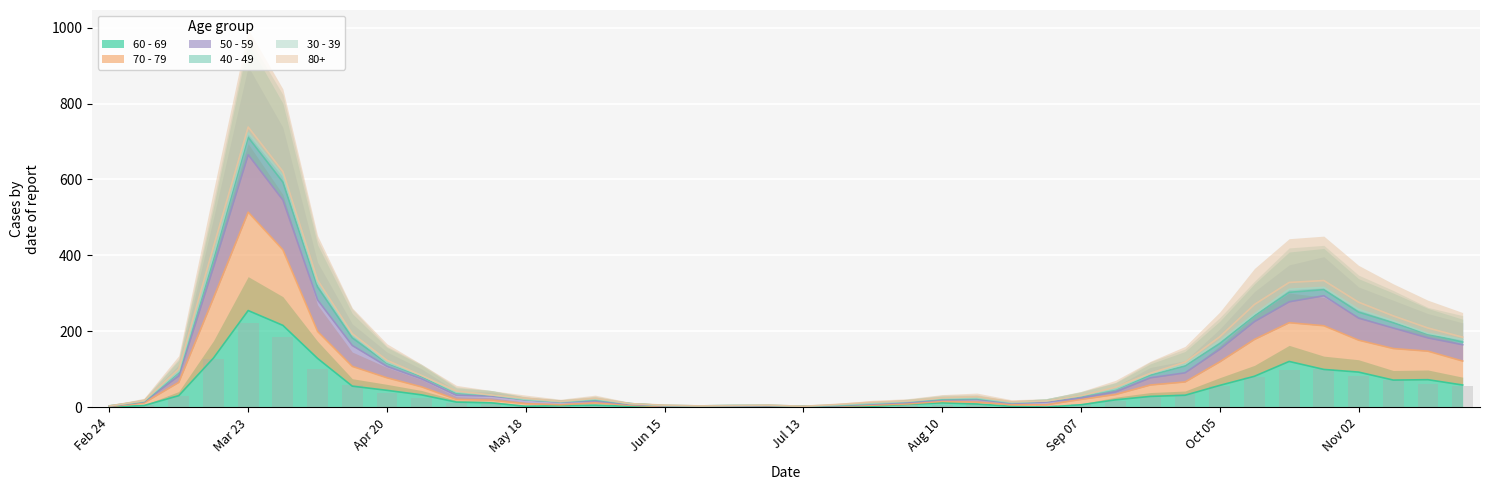

The value of 60 - 69 at 2020-05-25 is 7. True or false?

False